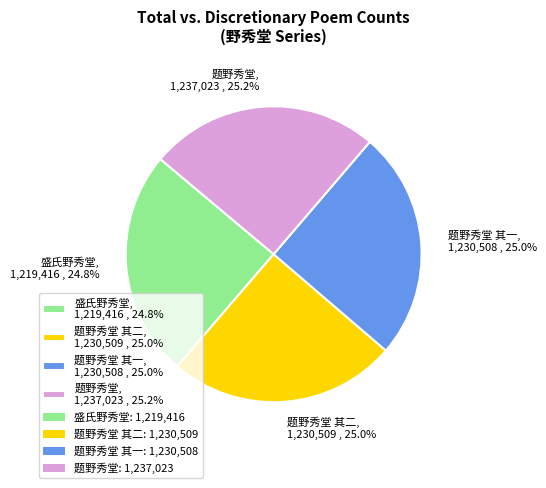

Count the number of slices in the pie.

4